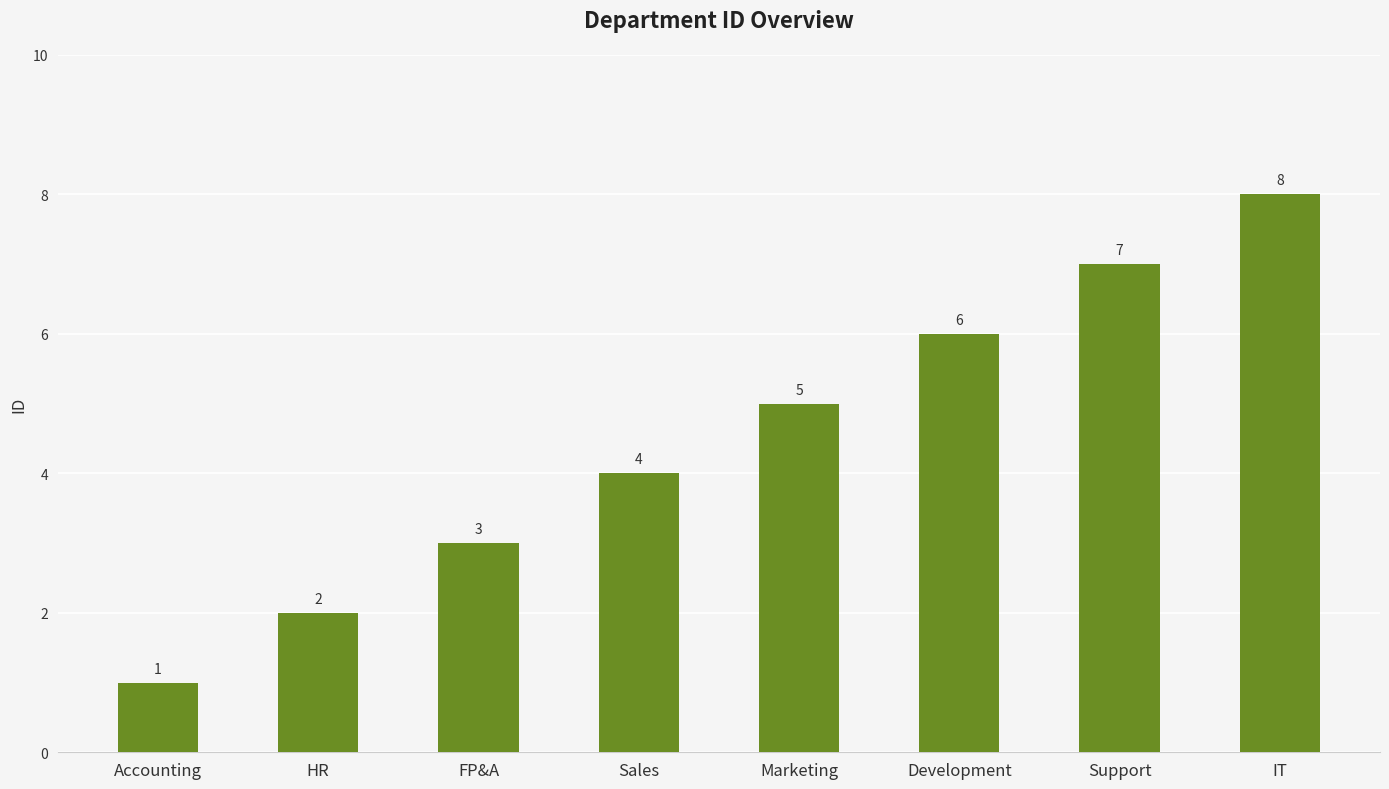

What is the label of the 5th bar from the right?

Sales